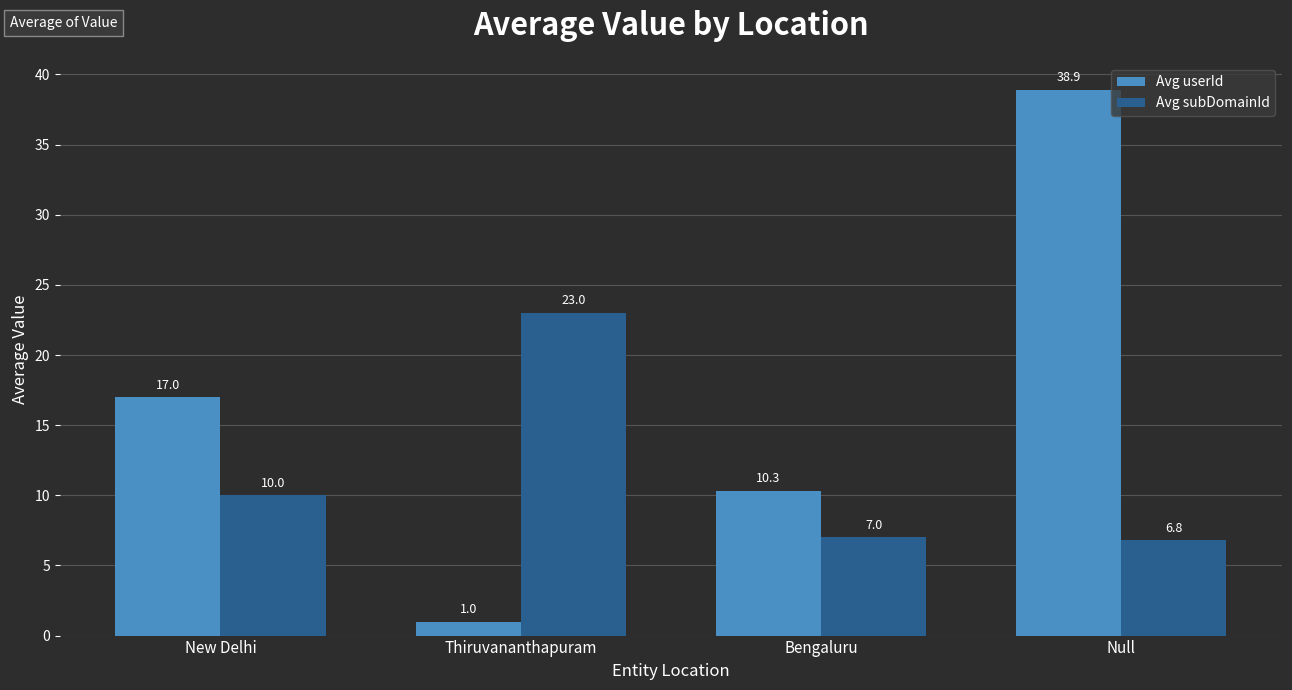

What is the minimum value for Avg subDomainId?

6.8